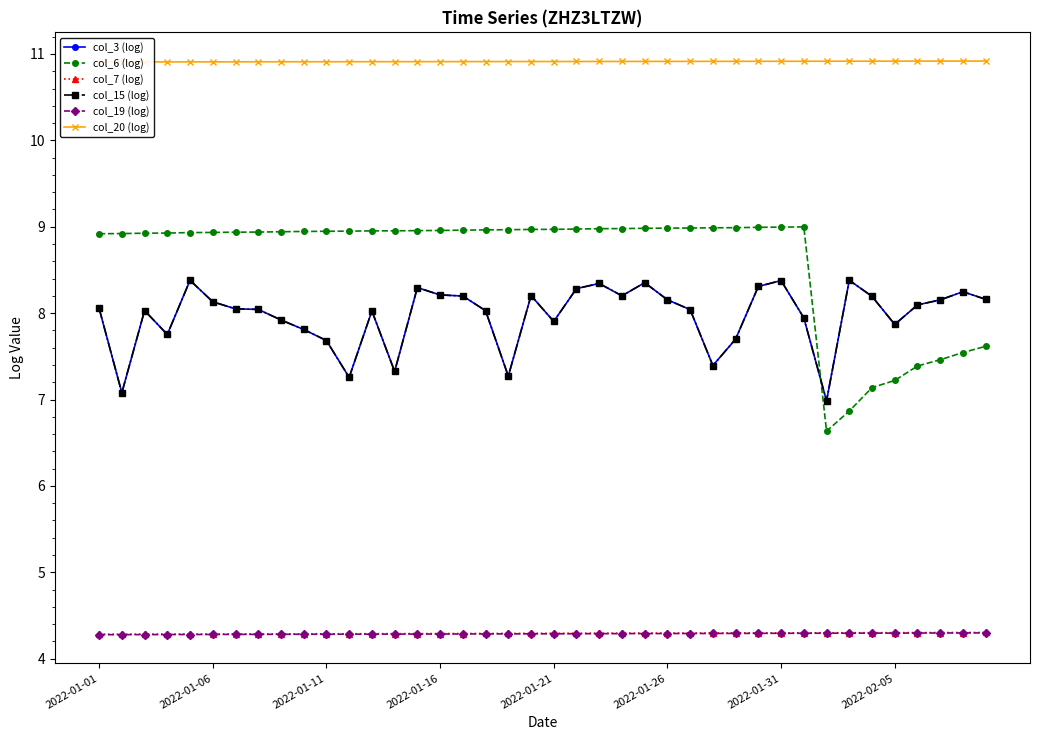

At which category does col_6 (log) reach its first local peak?

31